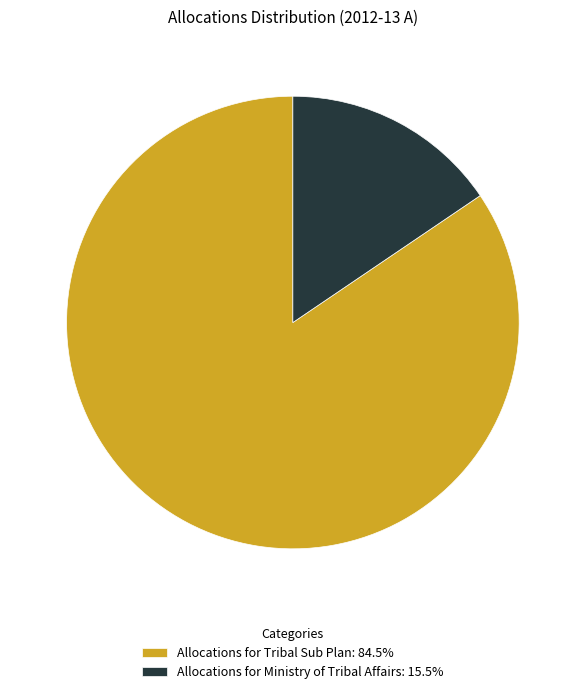

Does any single category account for the majority?

Yes